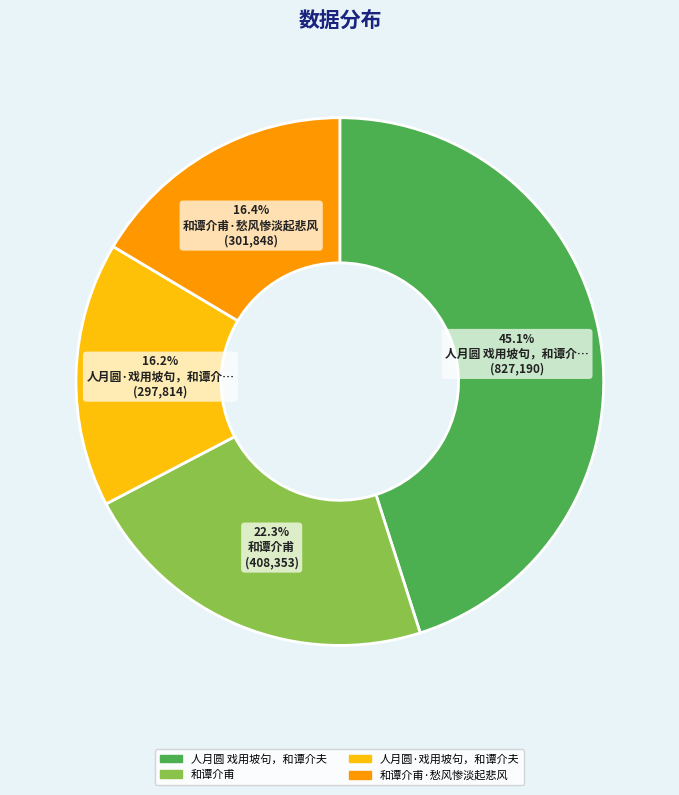

Is there any slice that represents more than half of the pie?

No